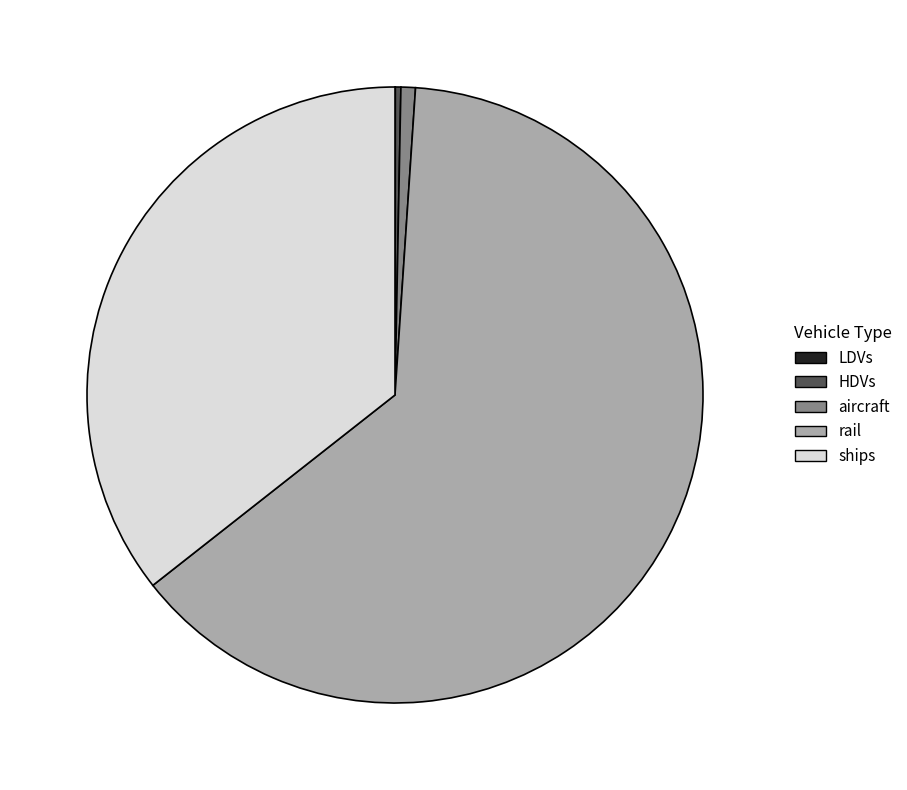

What is the majority slice?

rail